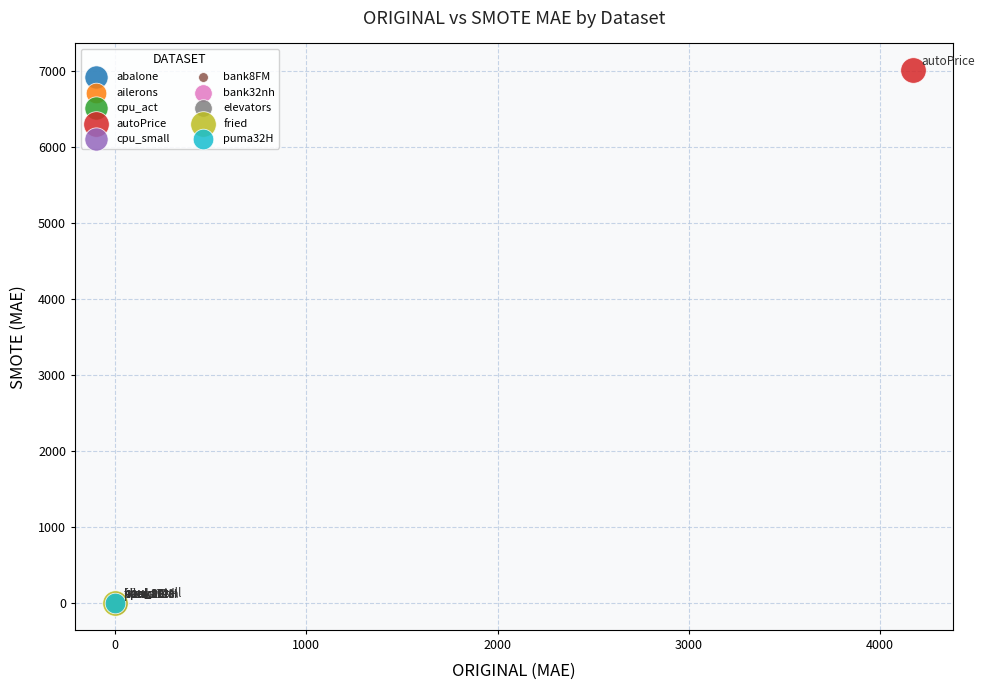

What are all the series names shown in the legend?

abalone, ailerons, cpu_act, autoPrice, cpu_small, bank8FM, bank32nh, elevators, fried, puma32H